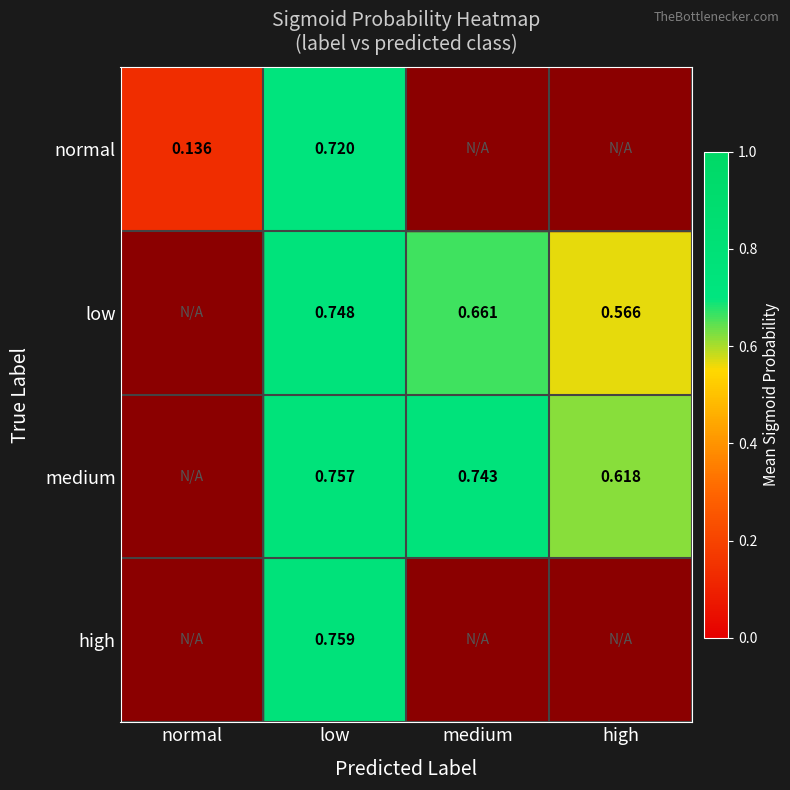

Rank the series by their maximum value, from lowest to highest.

normal, low, medium, high